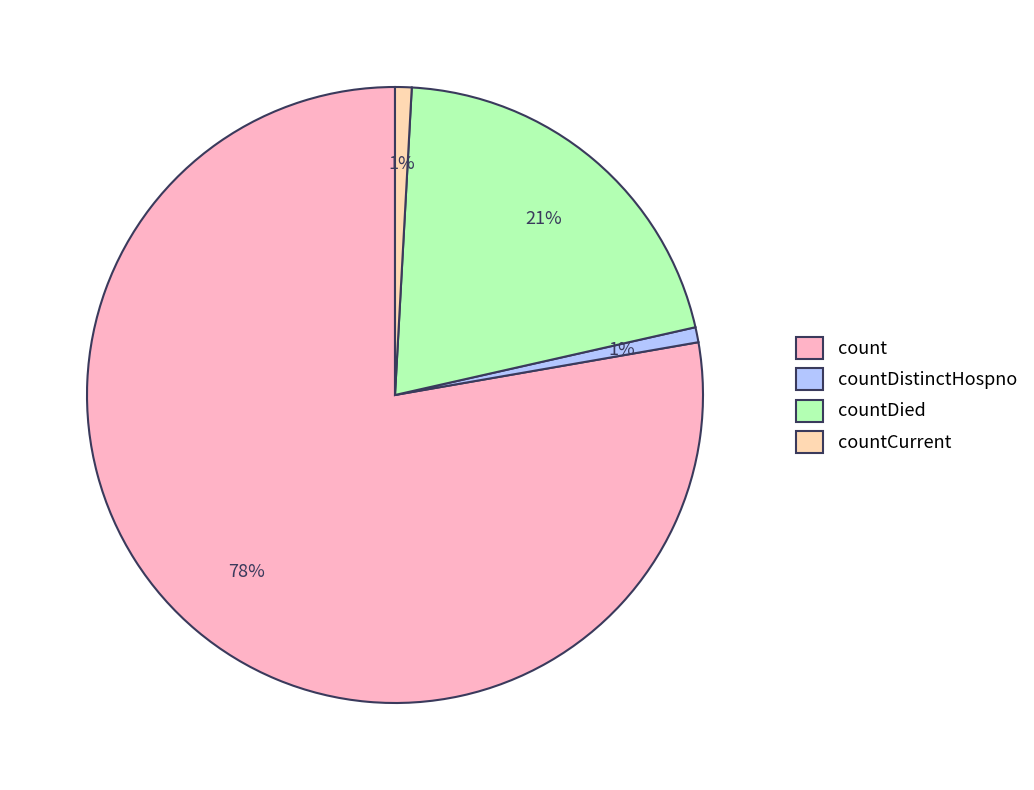

Between countDistinctHospno and count, which is larger?

count